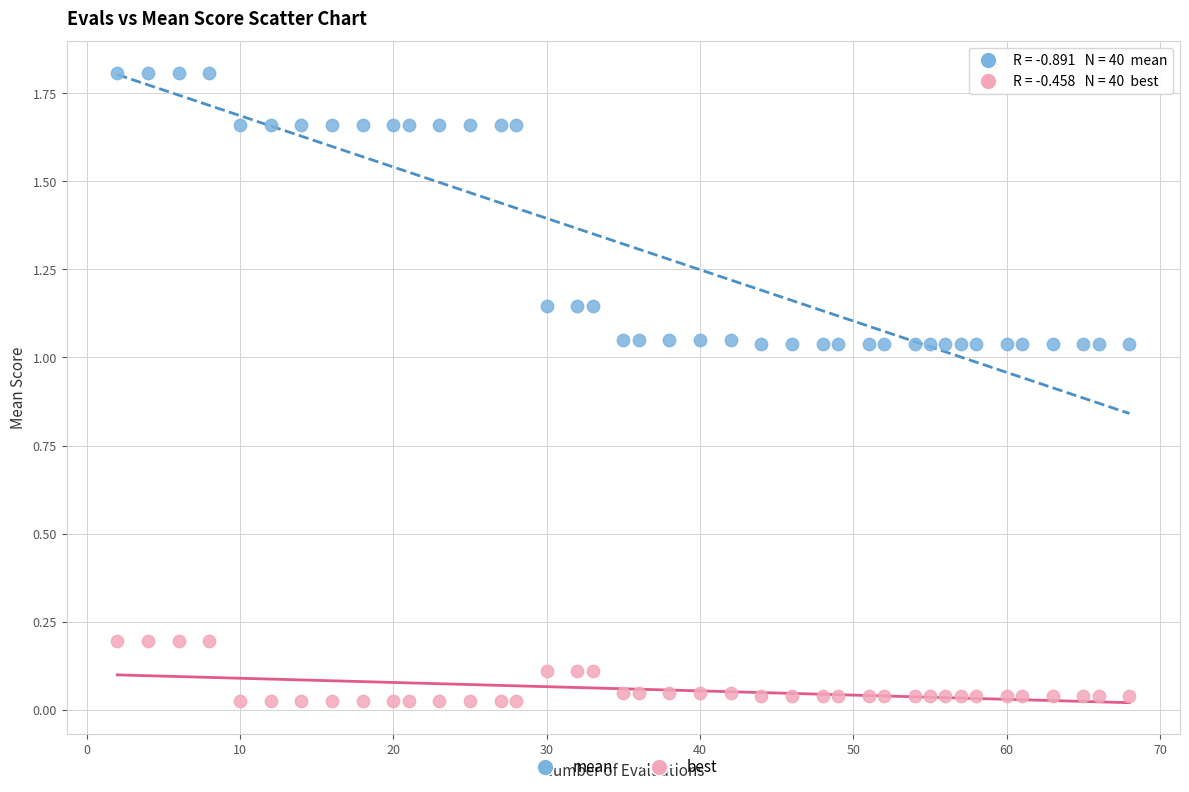

What are all the series names shown in the legend?

mean, best